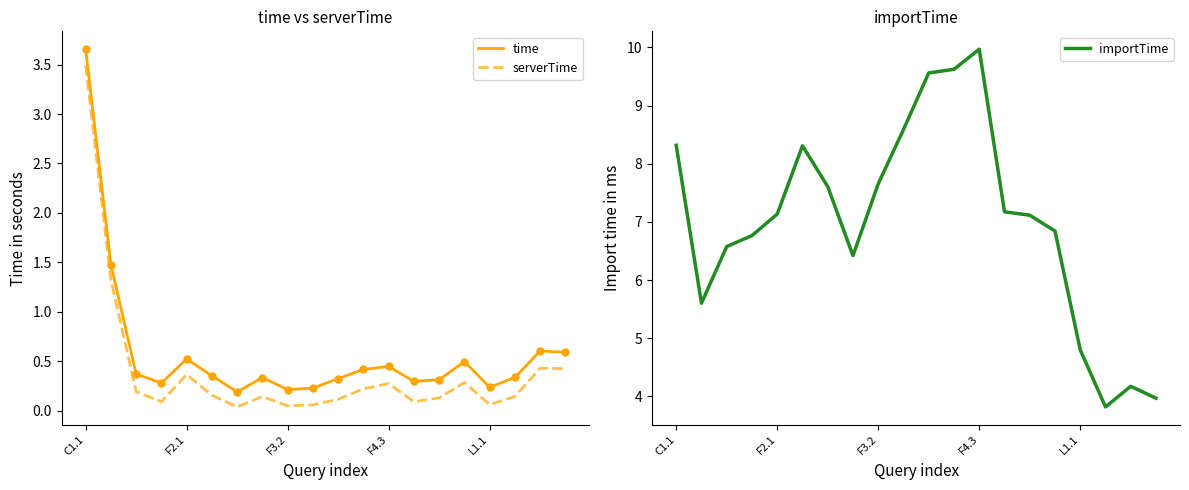

Count the number of categories in the chart.

20